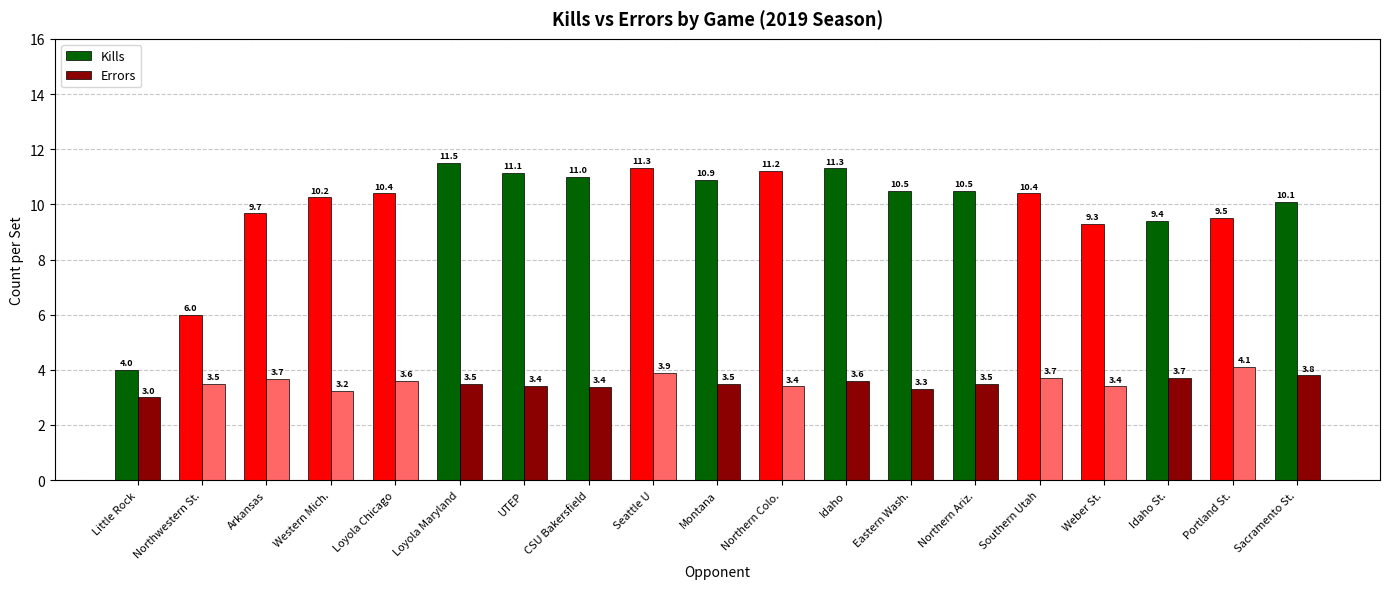

The value of Kills at Loyola Chicago is 10.4. True or false?

True